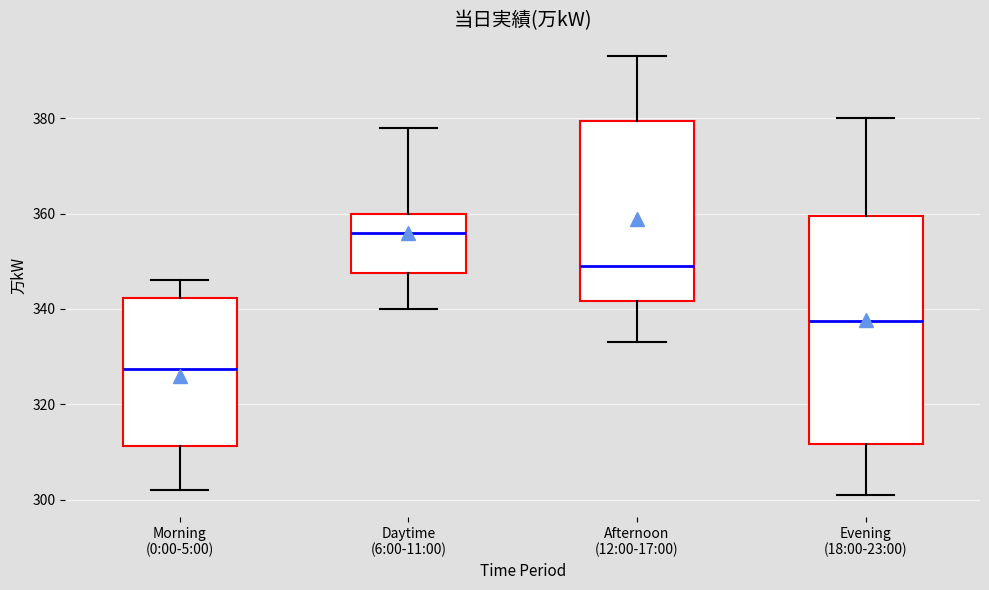

Which box's median line is the highest?

Daytime (6:00-11:00)